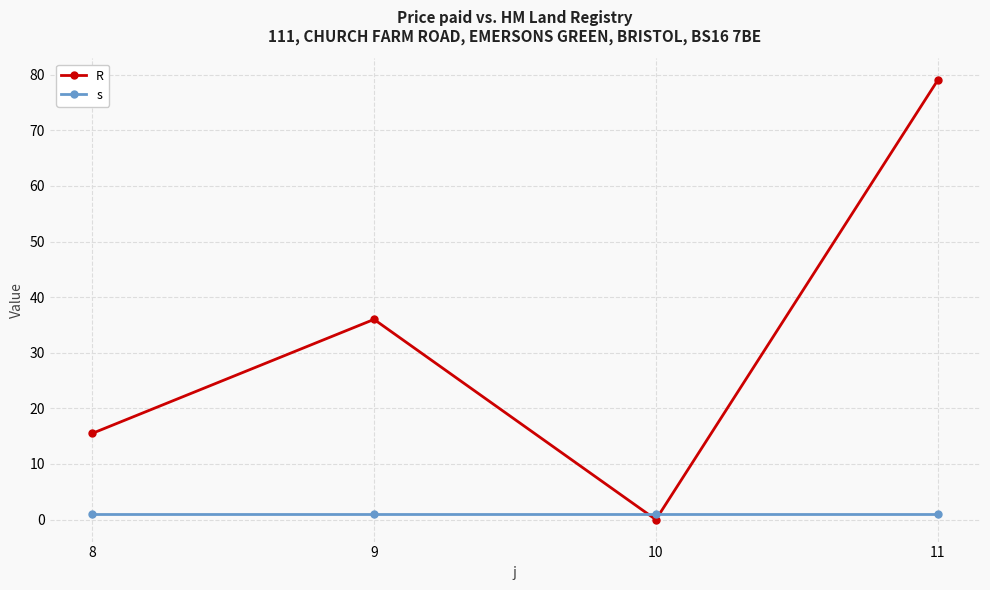

What is the difference between the R values at 8 and 11?

63.5